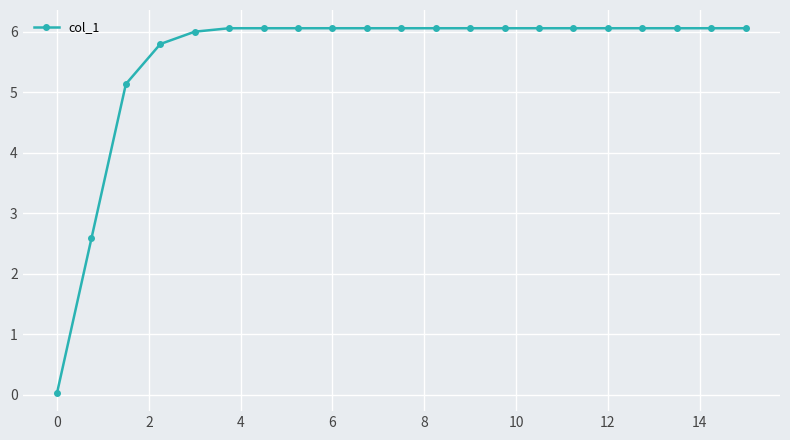

What is the difference between the maximum and minimum values?

6.0